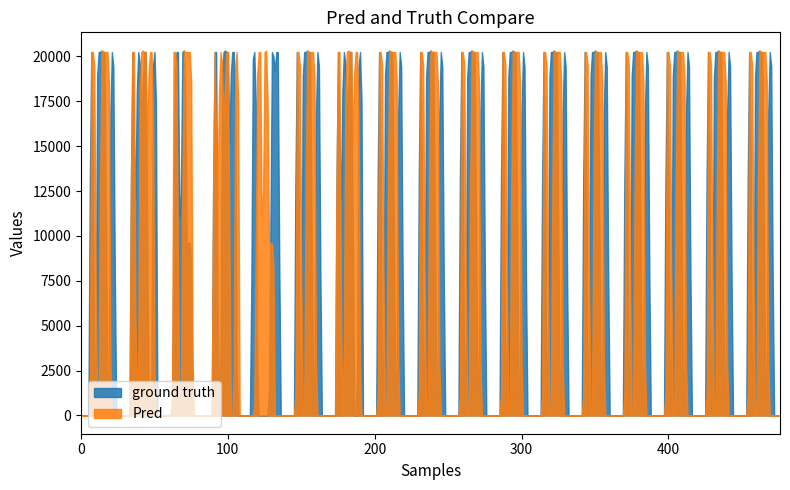

After their last crossing, which series has the higher values: ground truth or Pred?

Pred